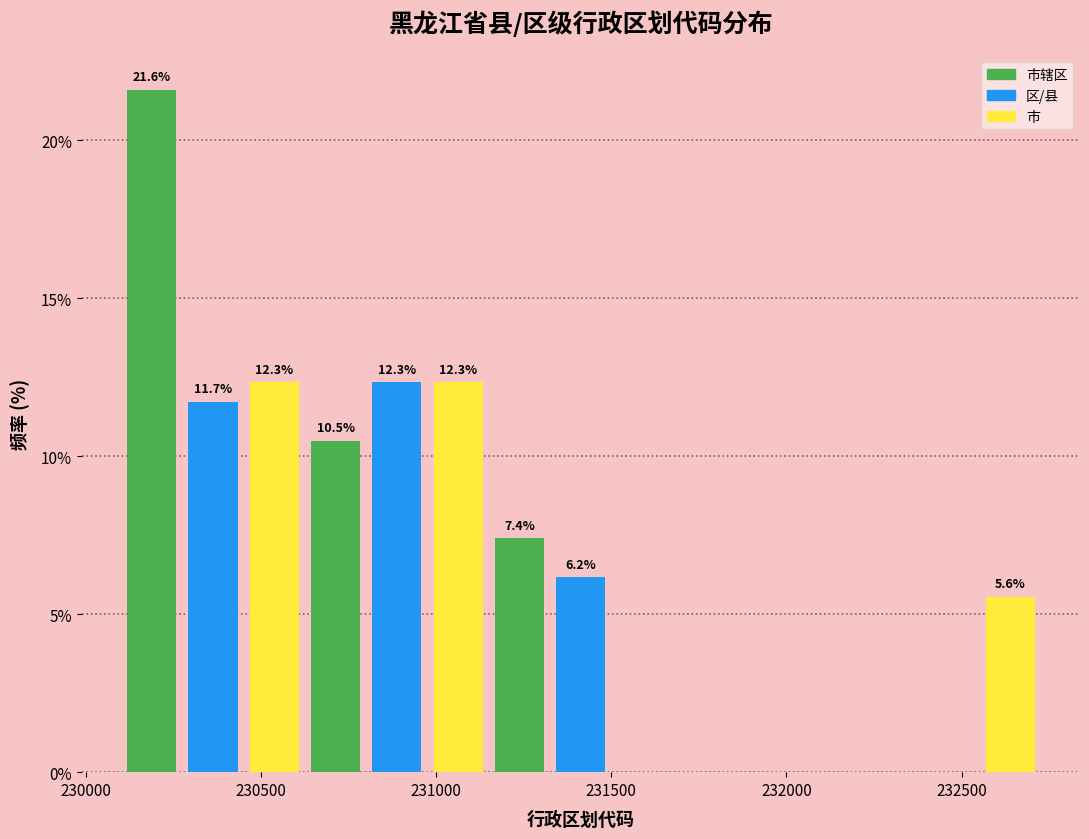

Read against the x-axis, roughly where is the centre of the tallest bar?

230200